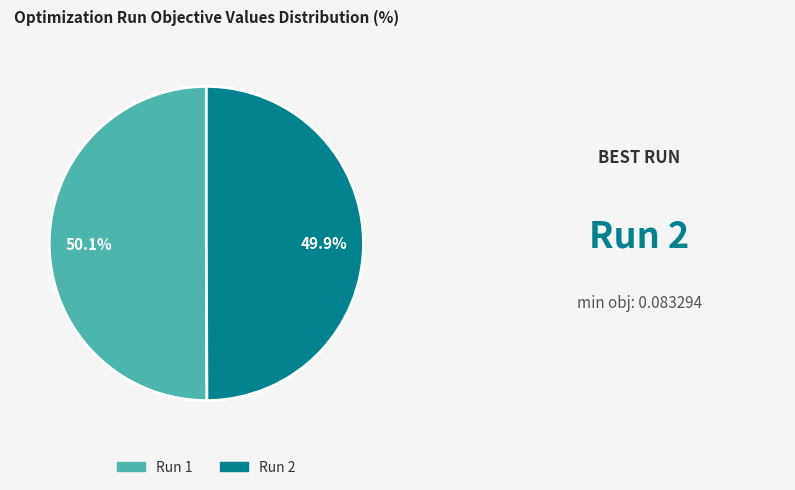

Does any single category account for the majority?

Yes